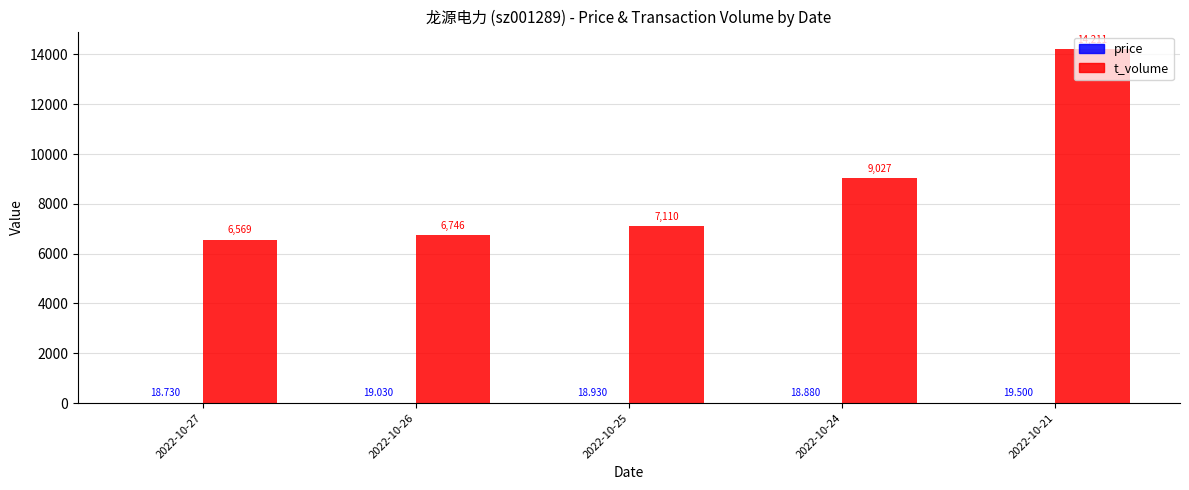

What is the sum of all price values?

95.1